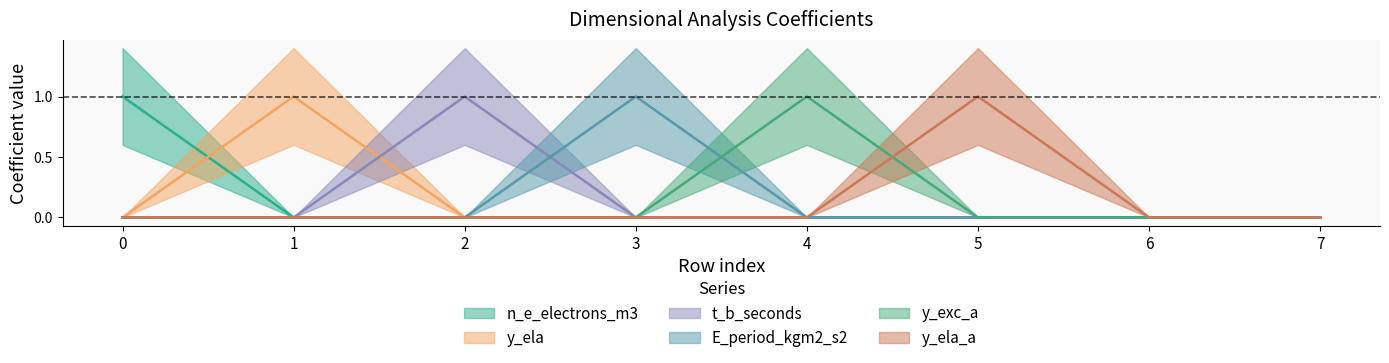

Which series has the widest spread of values?

n_e_electrons_m3